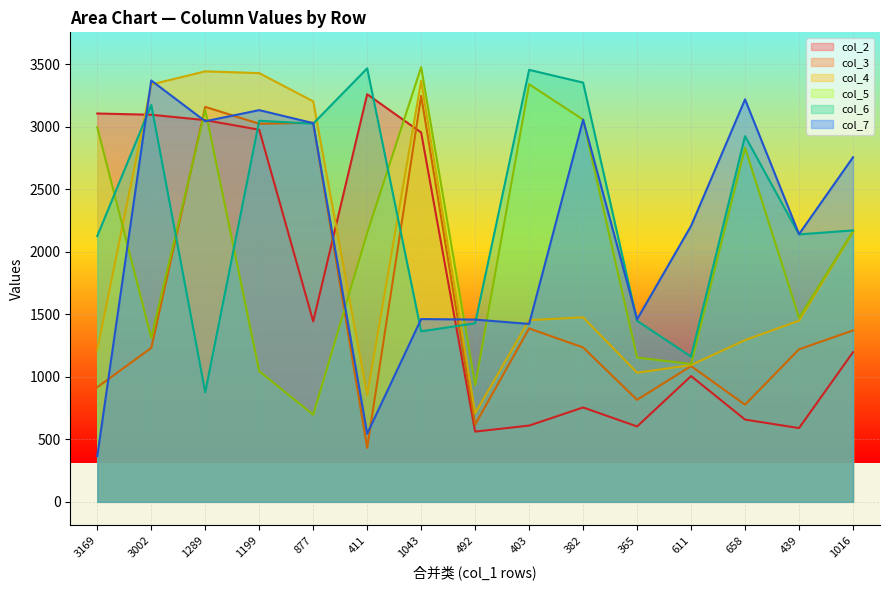

What is the difference between the col_5 values at 1199 and 365?

109